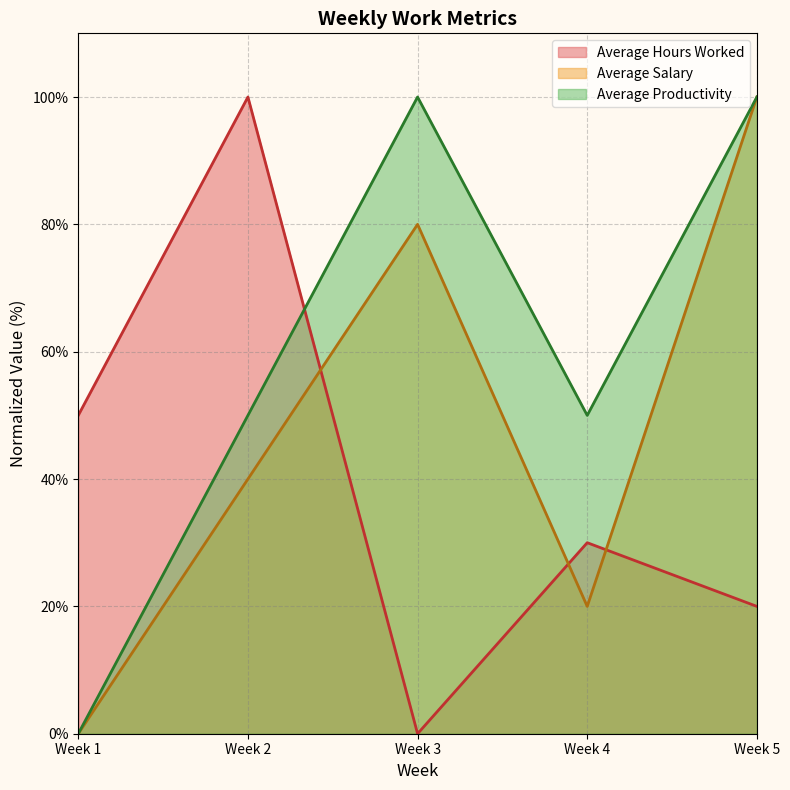

Which series has the widest spread of values?

Average Hours Worked